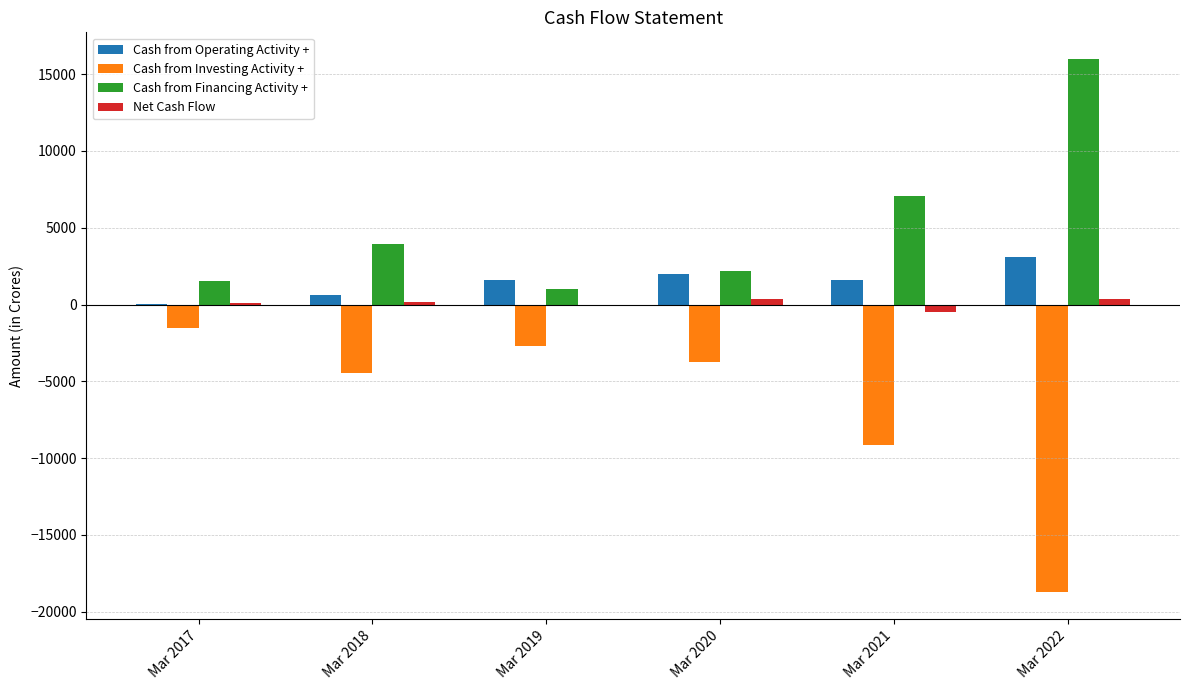

What is the sum of all Cash from Operating Activity + values?

8995